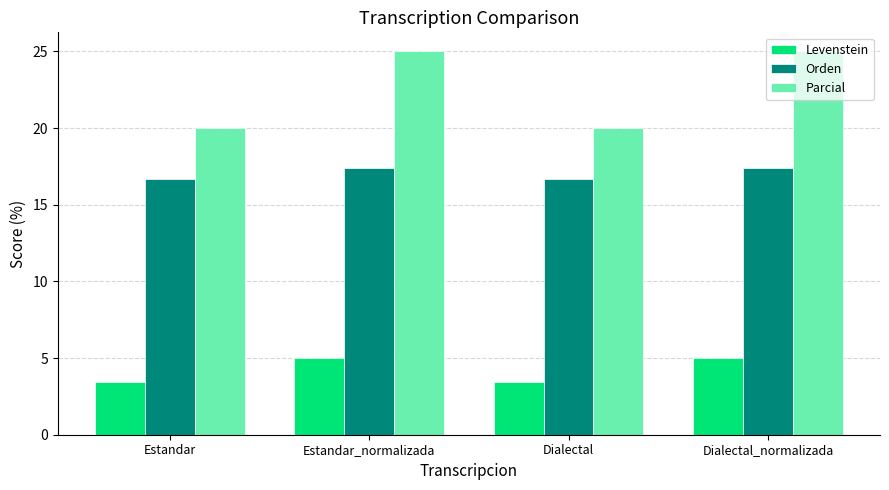

At which label does Orden first exceed 17?

Estandar_normalizada